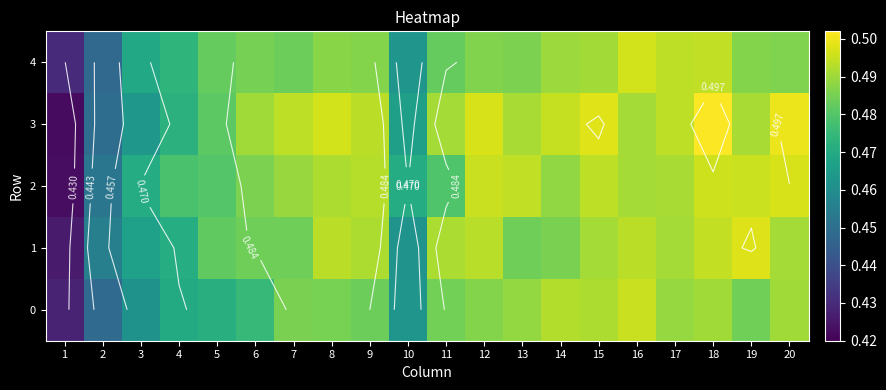

At 8, list the series in order from smallest to largest.

0, 4, 2, 1, 3